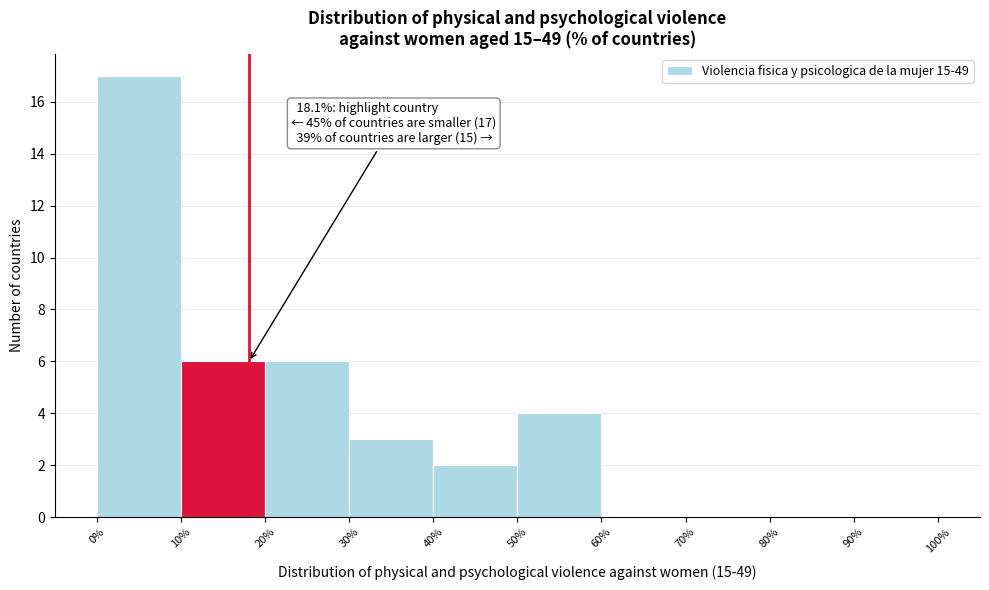

Over which range of the x-axis is the bar tallest?

0% to 10%